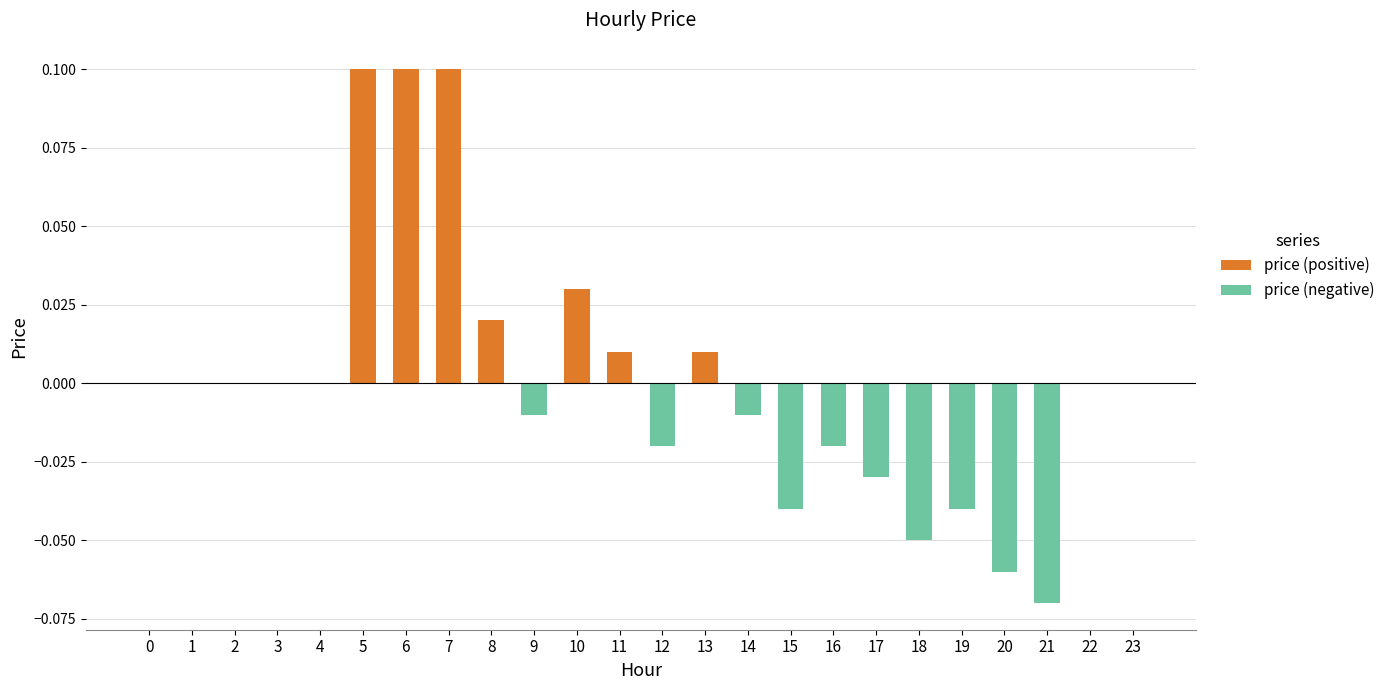

What is the maximum value for price (positive)?

0.1